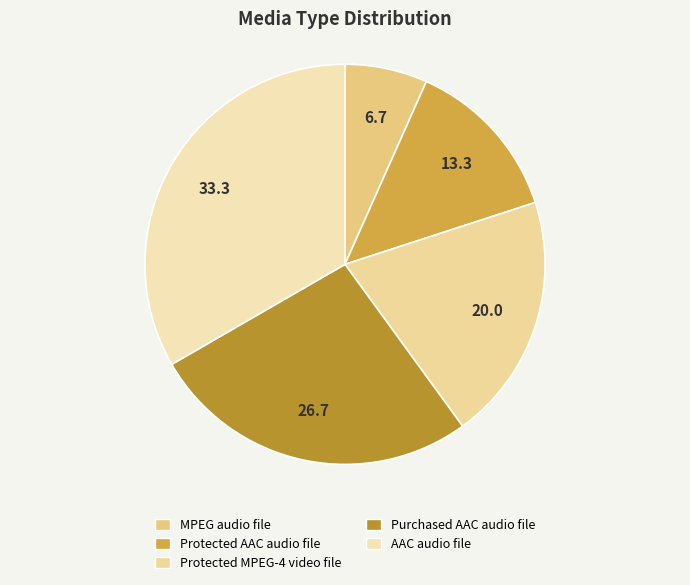

Count the number of slices in the pie.

5